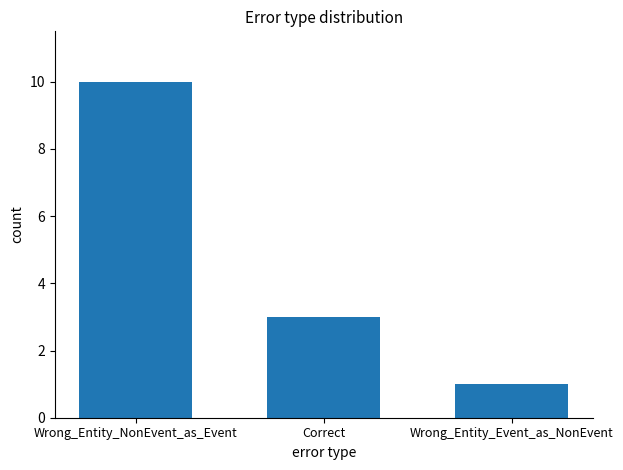

How many data points are less than 3?

1